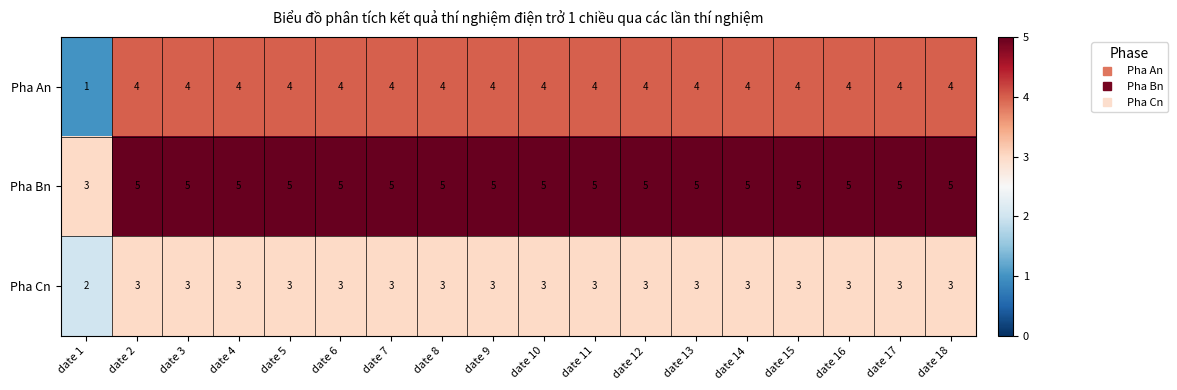

List the series in order of their overall mean, lowest first.

Pha Cn, Pha An, Pha Bn